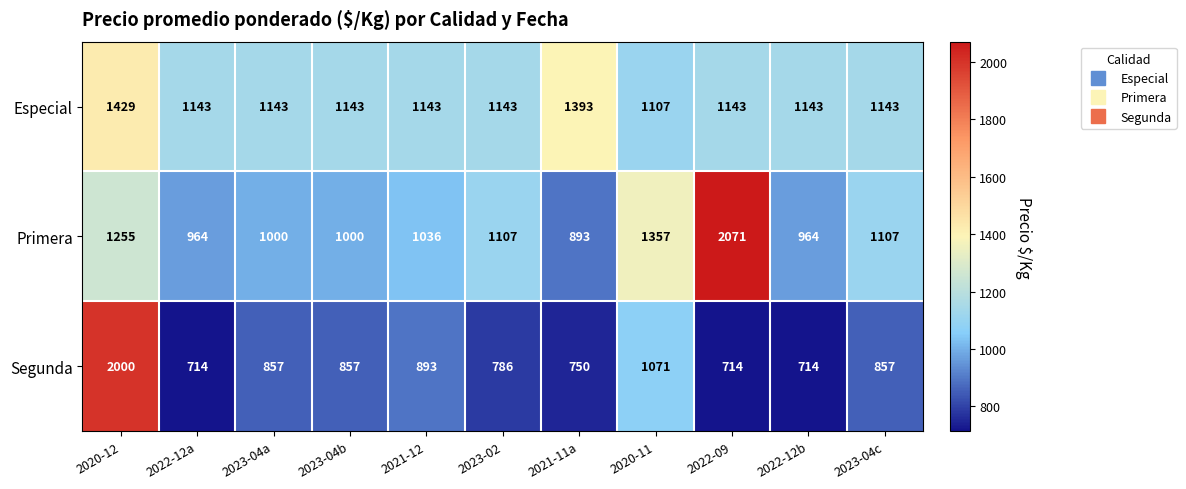

What is the difference between the Segunda values at 2023-04b and 2022-12b?

143